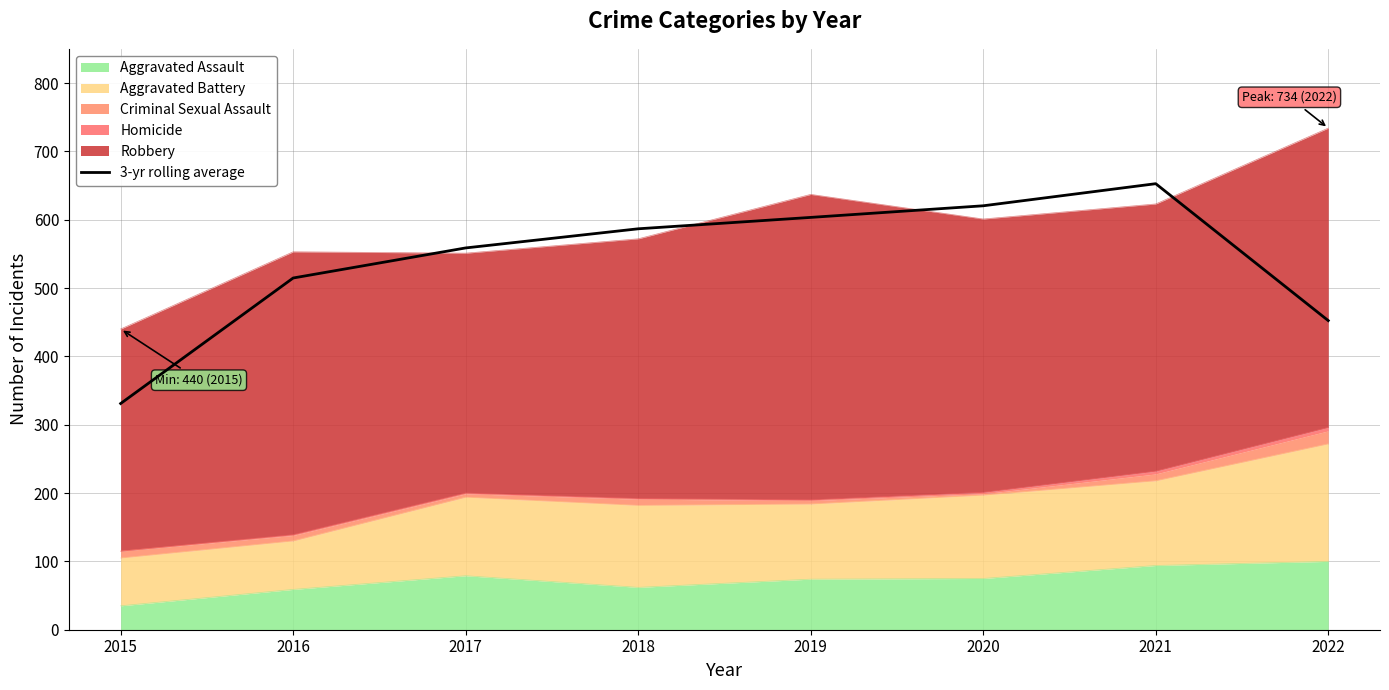

How many data points are less than 586?

4